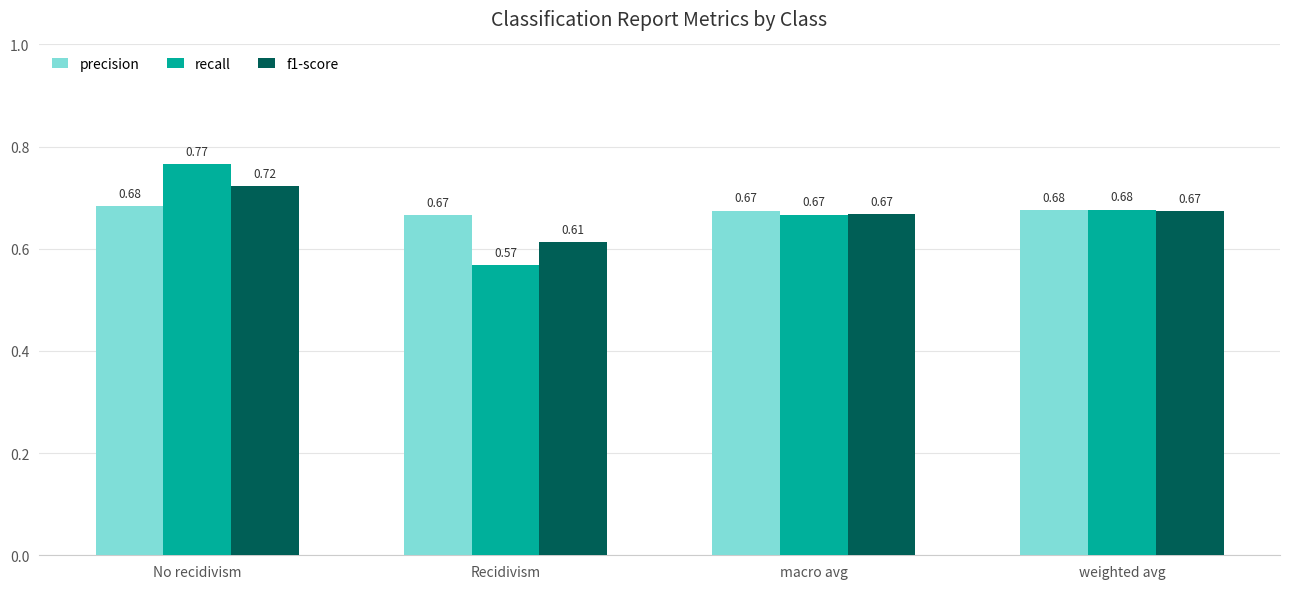

Rank the series by their maximum value, from highest to lowest.

recall, f1-score, precision